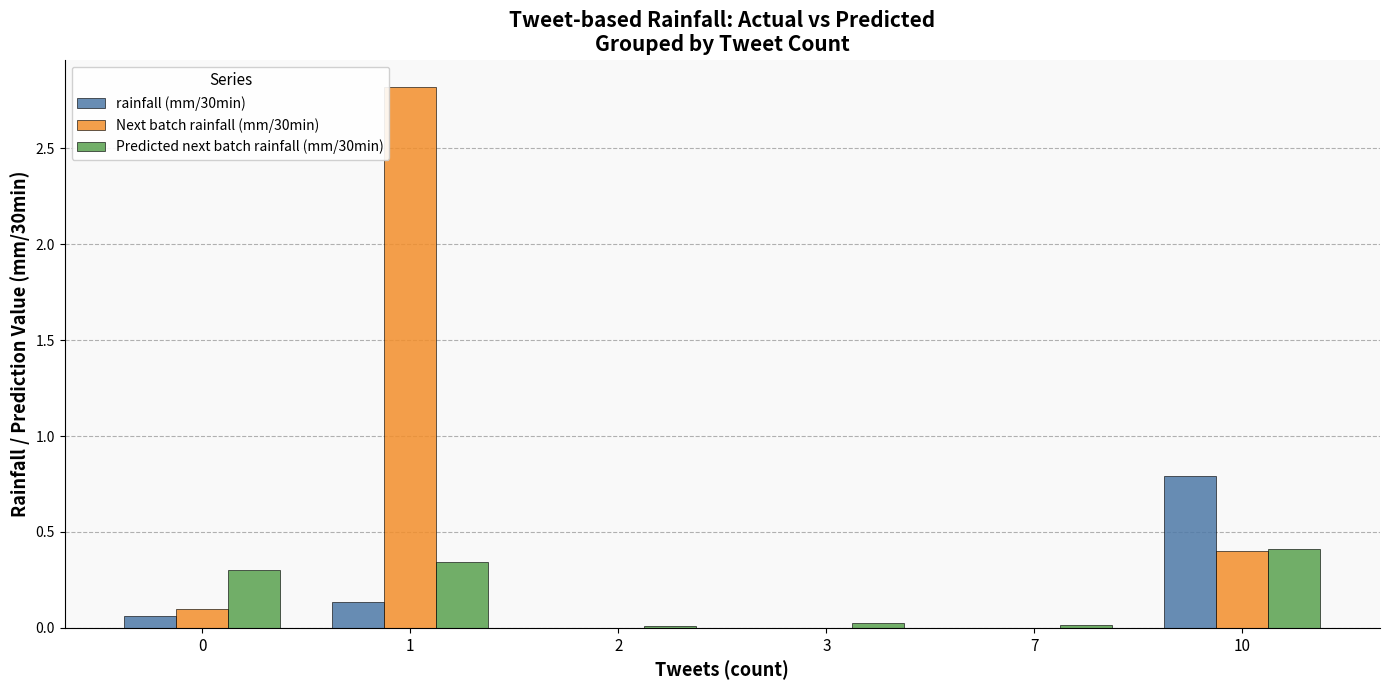

Is it true that Predicted next batch rainfall (mm/30min) equals 0.1 at 1?

False